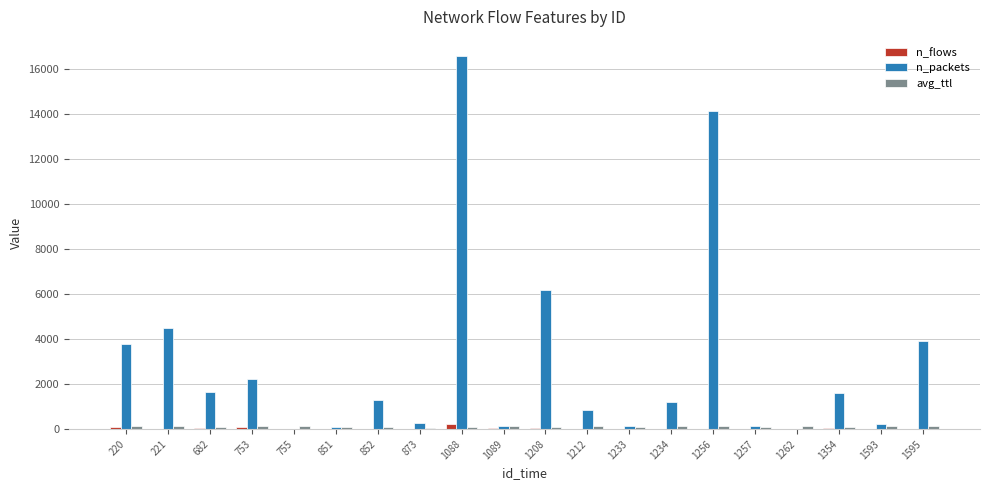

At which category is the sum across all series the highest?

1088